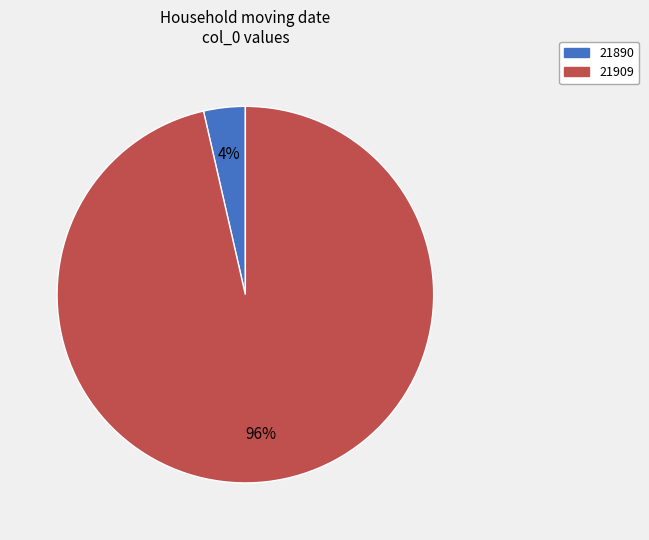

The 21890 slice represents 14% of the pie. True or false?

False